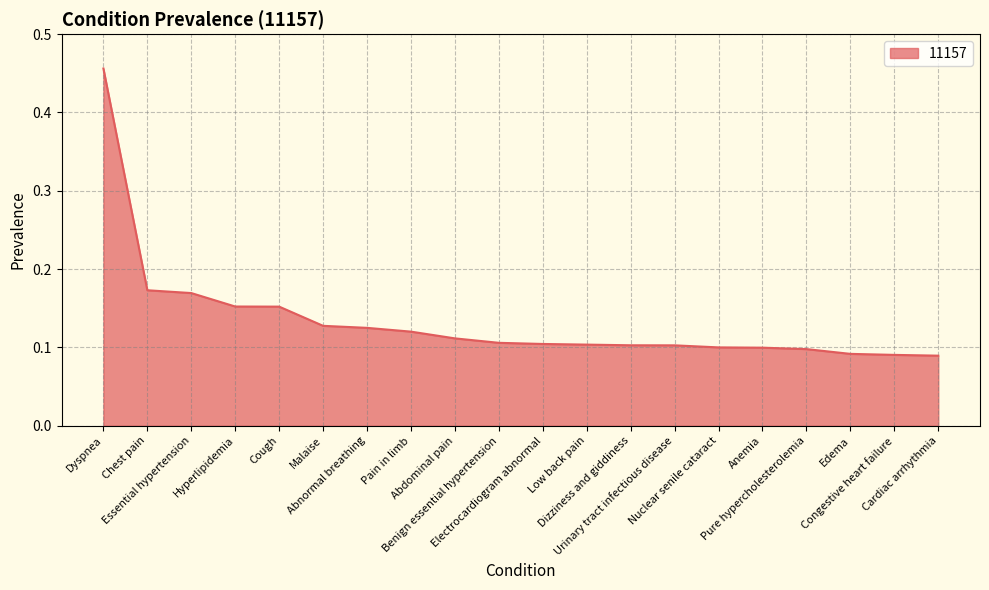

What is the difference between the maximum and minimum values?

0.4